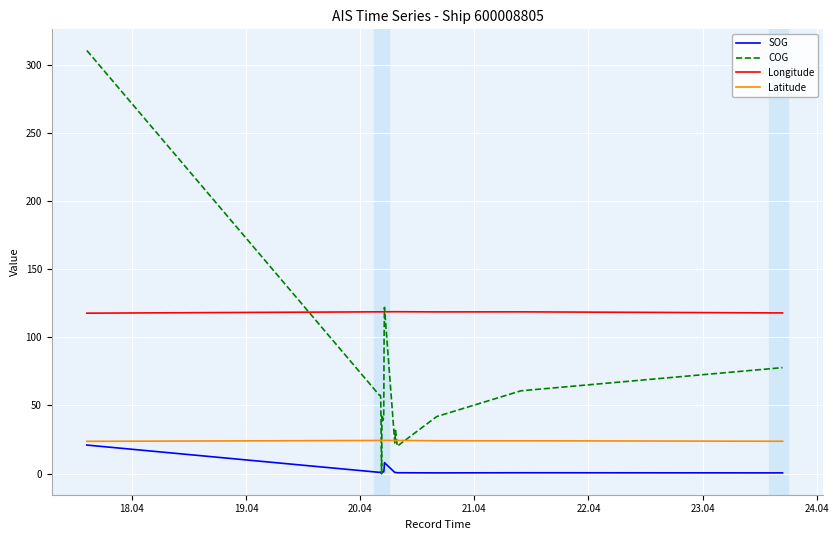

What value does the Longitude series have at 18.04?

117.6